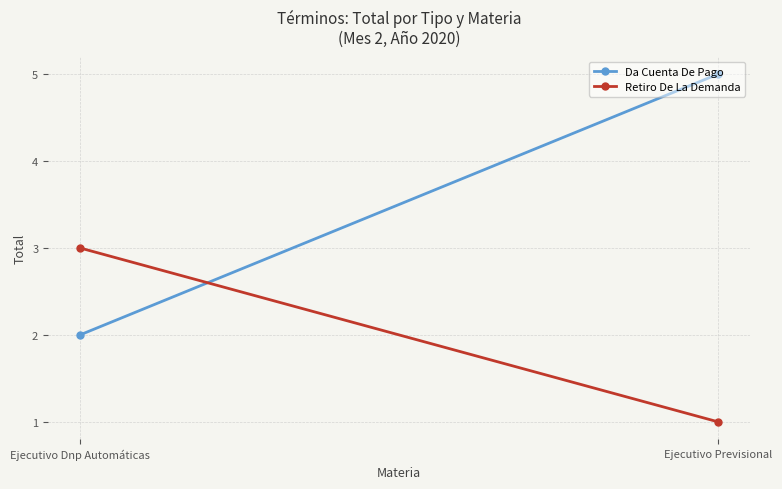

What is the difference between the maximum and minimum values in the Retiro De La Demanda series?

2